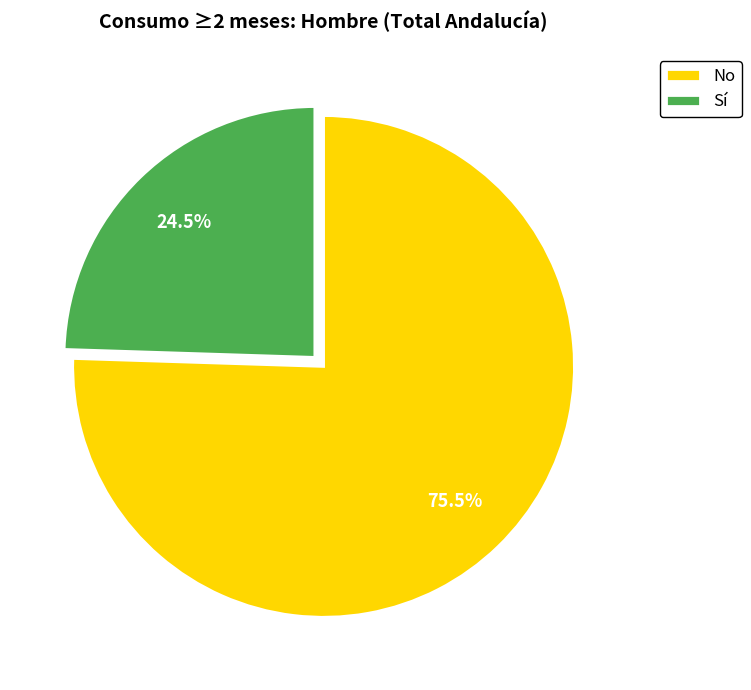

Do Sí and No together represent more than half of the pie?

Yes